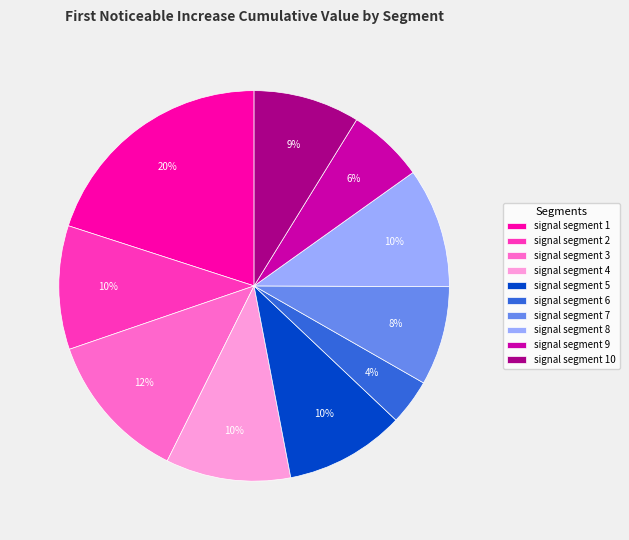

Is the sum of signal segment 2 and signal segment 5 greater than half?

No